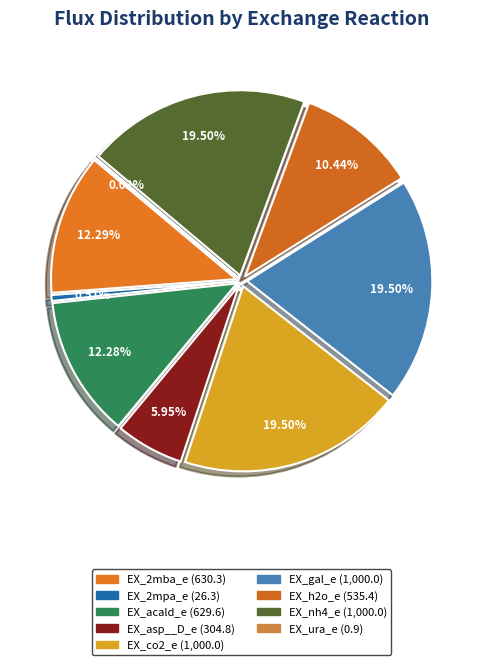

Do EX_h2o_e and EX_acald_e together represent more than half of the pie?

No